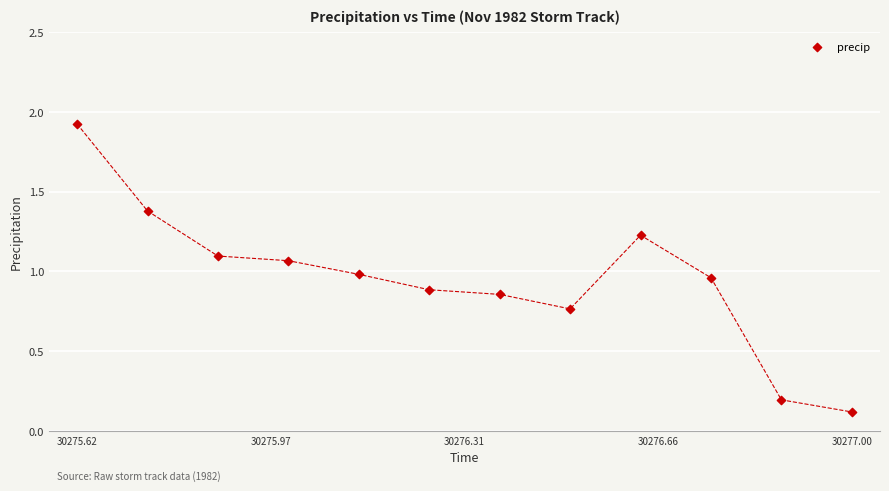

What is the average X value?

30276.3